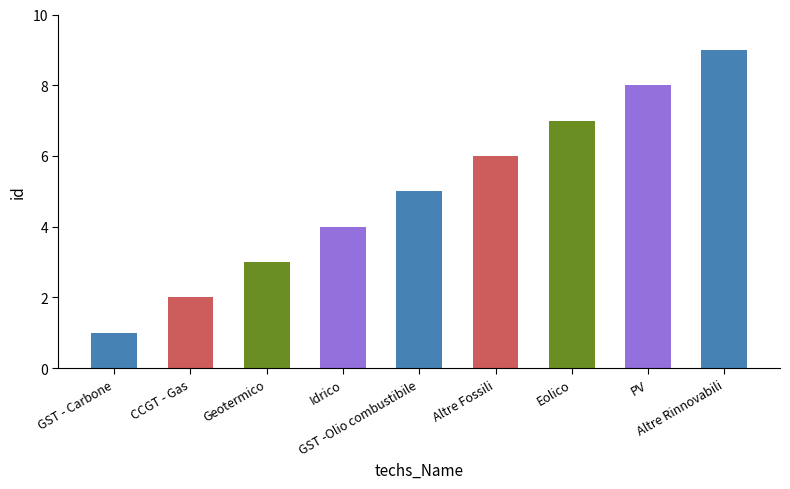

What position from the right is GST - Carbone?

9